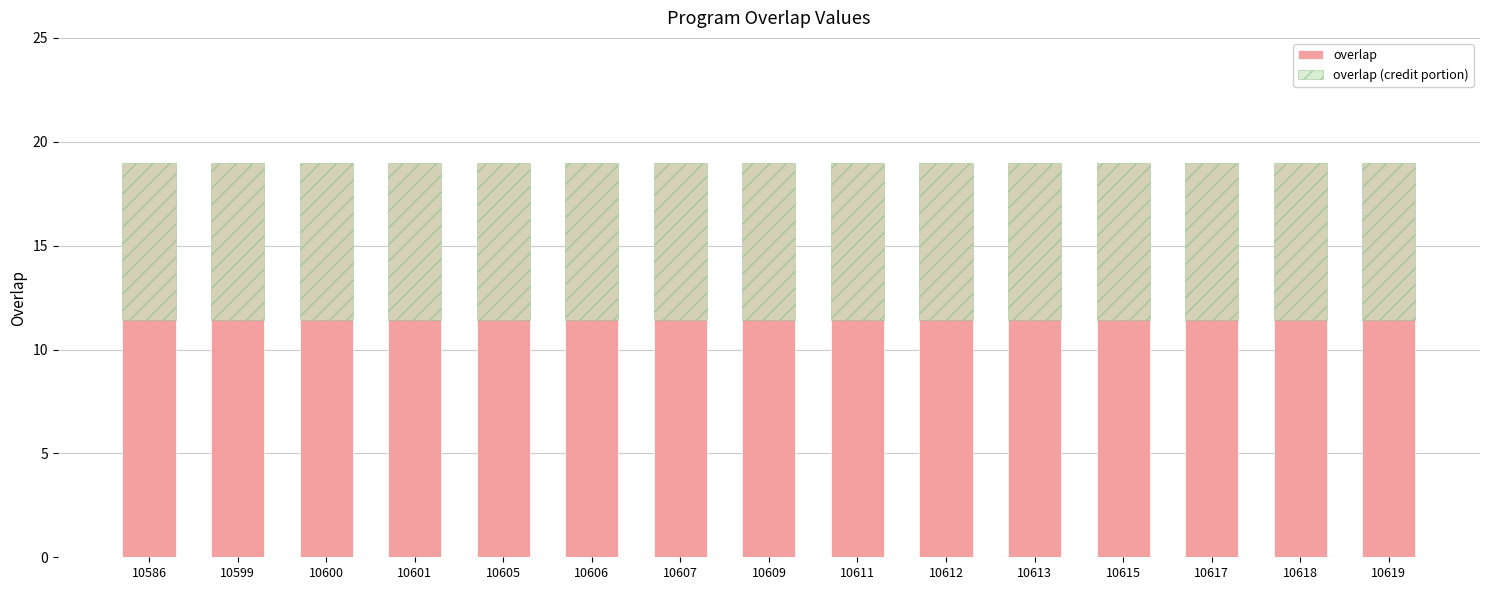

What is the greatest value displayed?

19.0